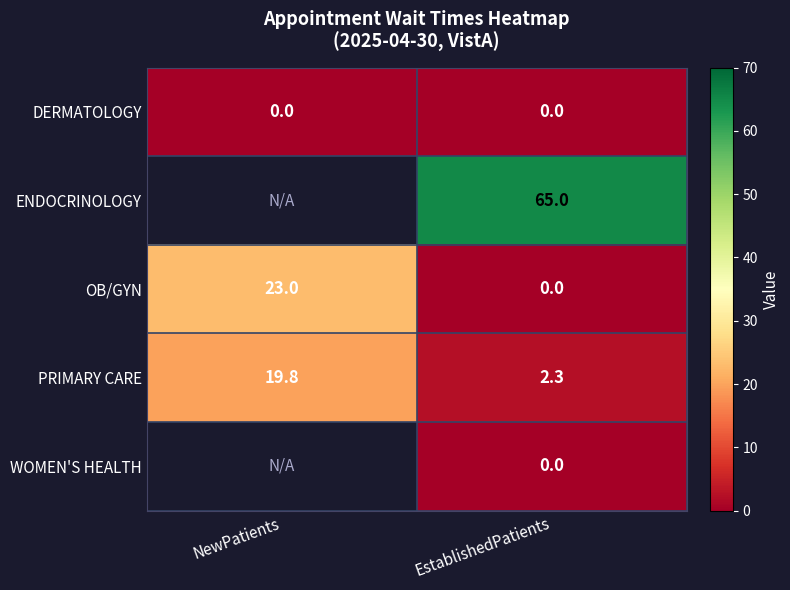

What is the maximum value shown in the chart?

65.0